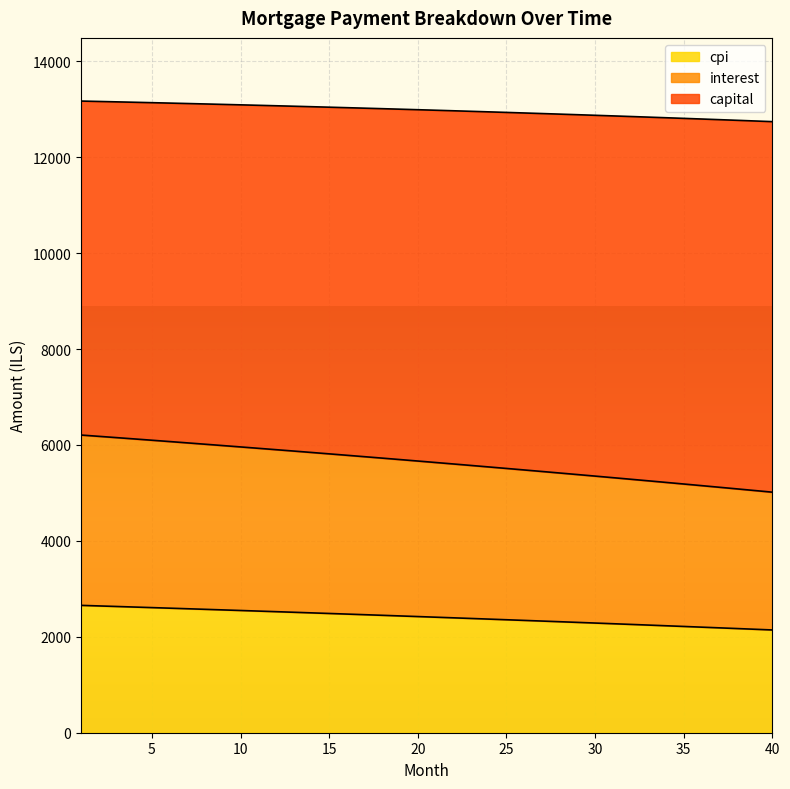

Does the chart display data point markers on the line(s)?

No